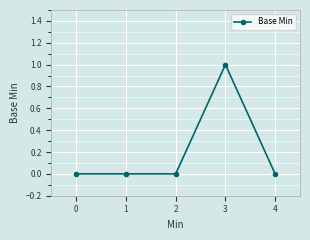

The chart shows a value of -1 at 4. True or false?

False